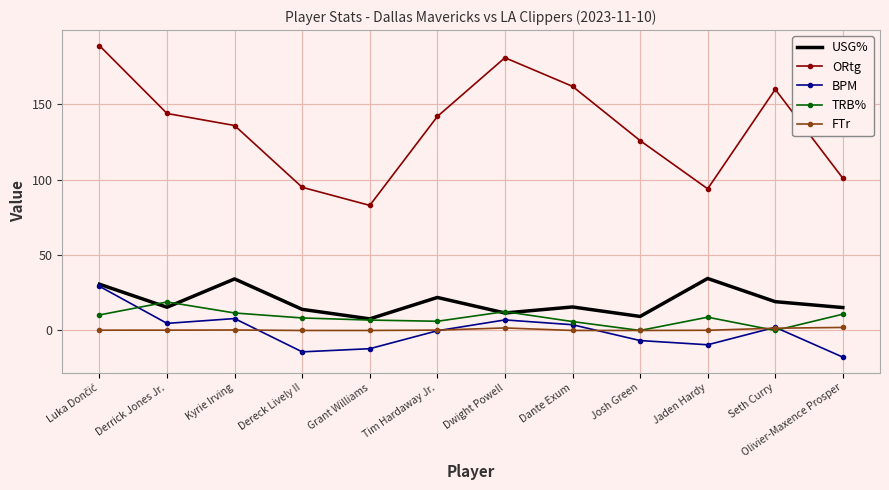

What is the maximum value shown in the chart?

189.0